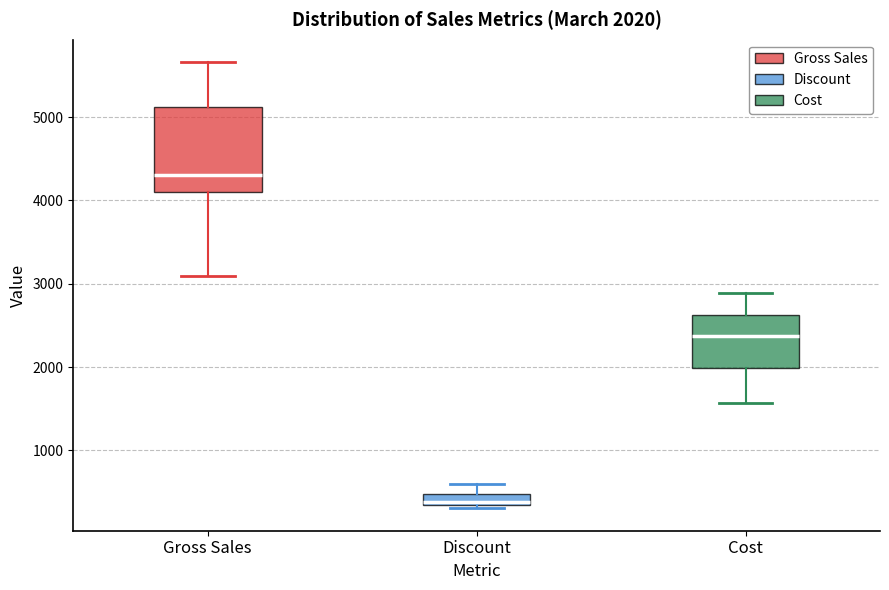

Comparing the boxes themselves (not the whiskers), which one is the tallest?

Gross Sales